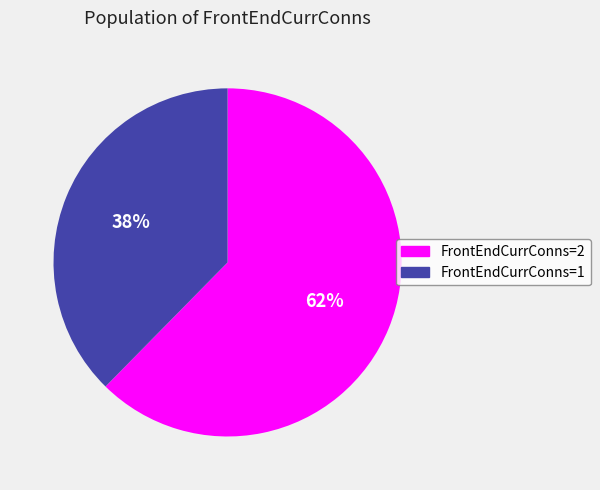

Combined, do FrontEndCurrConns=2 and FrontEndCurrConns=1 account for over 50%?

Yes